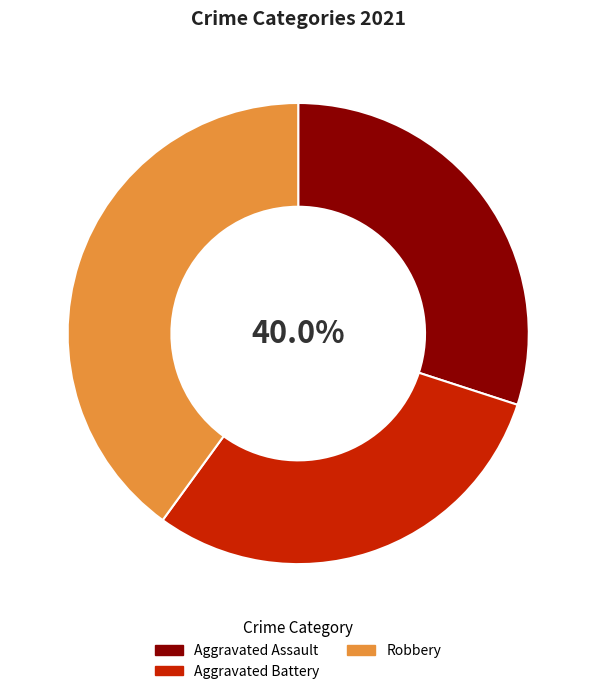

Is it true that Homicide is 0% of the pie?

True